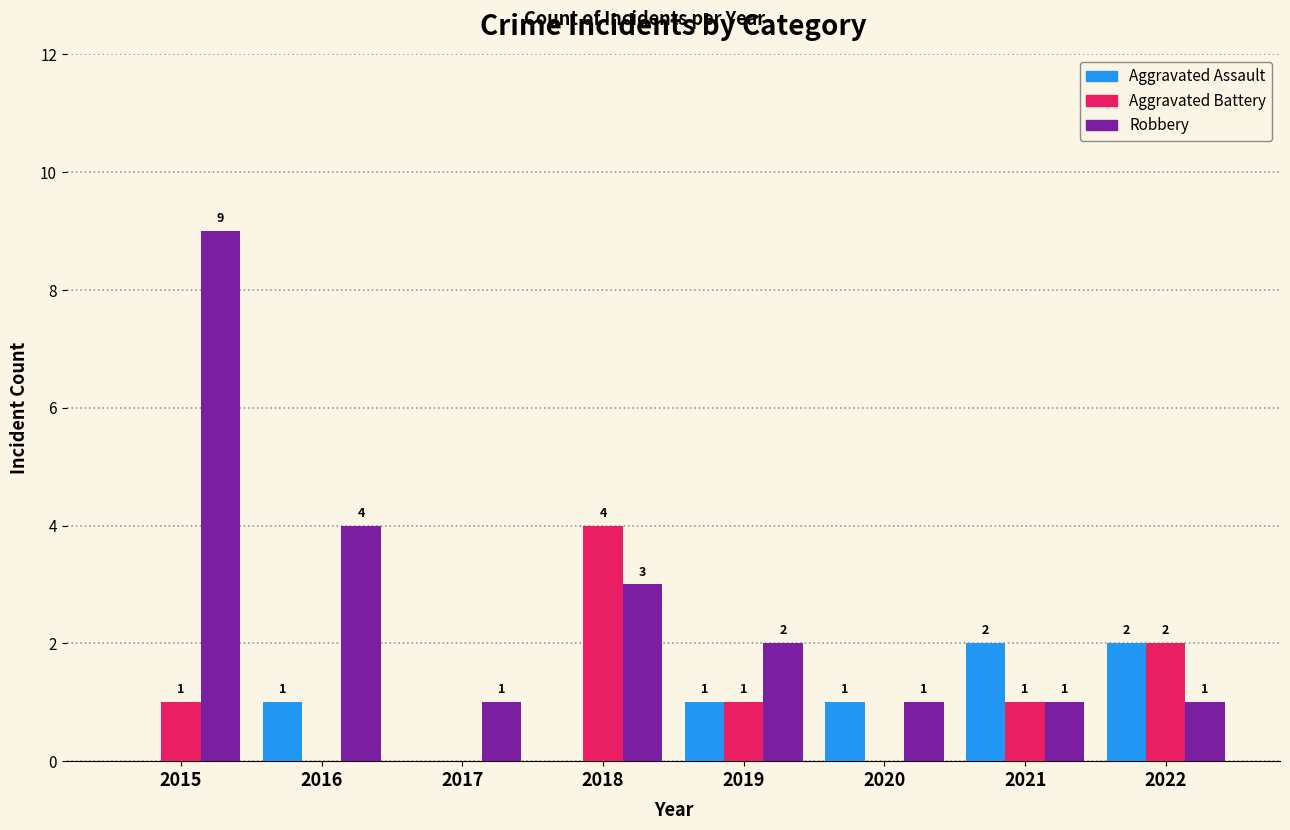

How many series are shown in this chart?

3